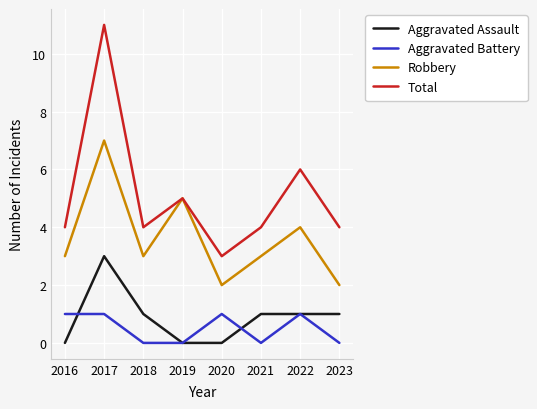

Reading left to right, what are all the values shown in this chart?

Aggravated Assault: 0	3	1	0	0	1	1	1
Aggravated Battery: 1	1	0	0	1	0	1	0
Robbery: 3	7	3	5	2	3	4	2
Total: 4	11	4	5	3	4	6	4